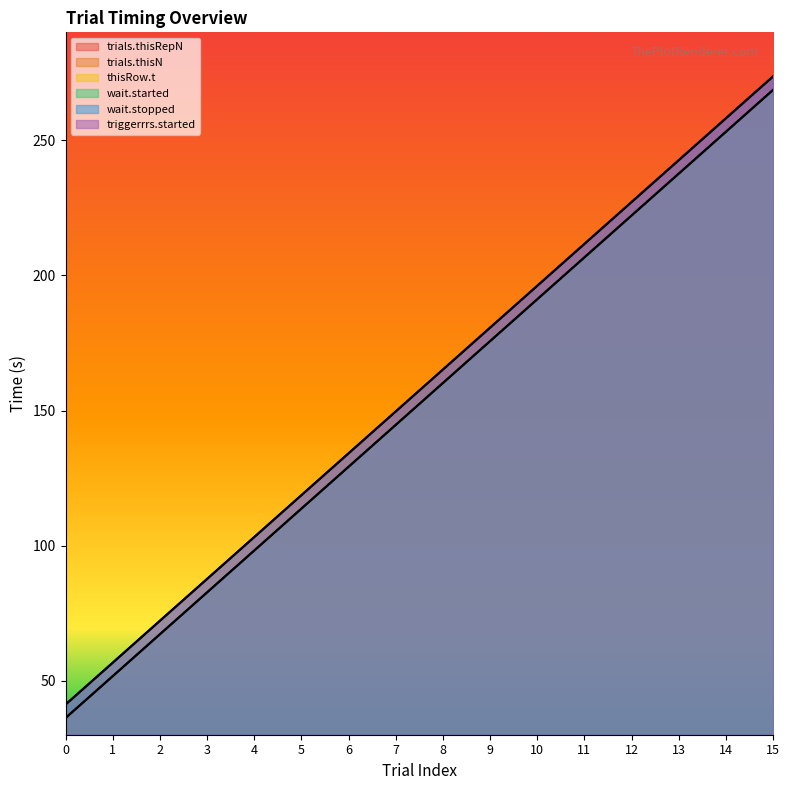

Read the thisRow.t value at 12.

222.2